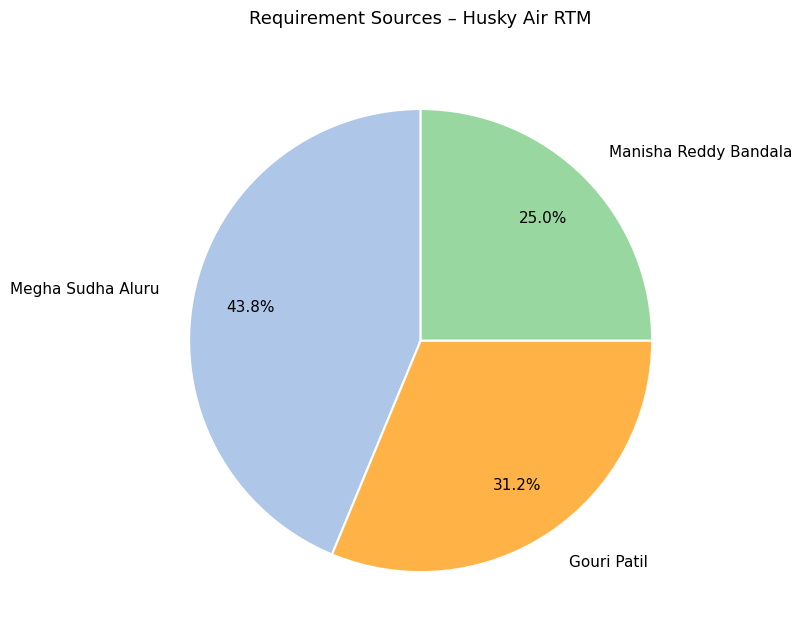

What portion of the pie excludes Manisha Reddy Bandala?

75.0%